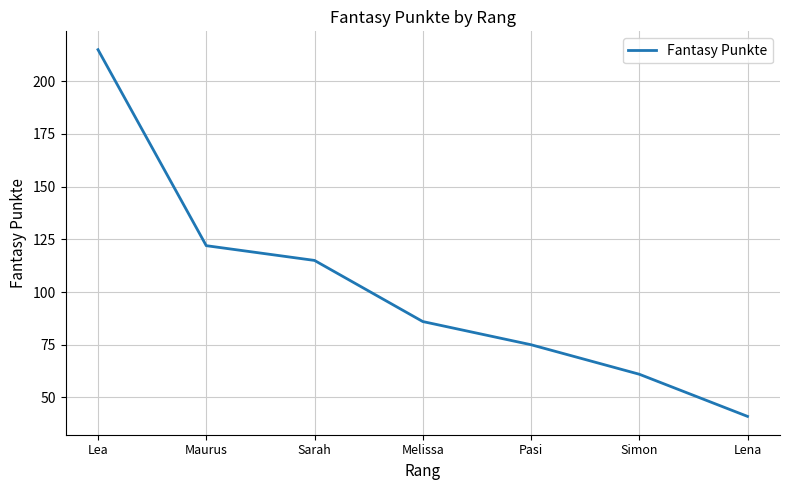

The chart shows a value of 38 at Pasi. True or false?

False